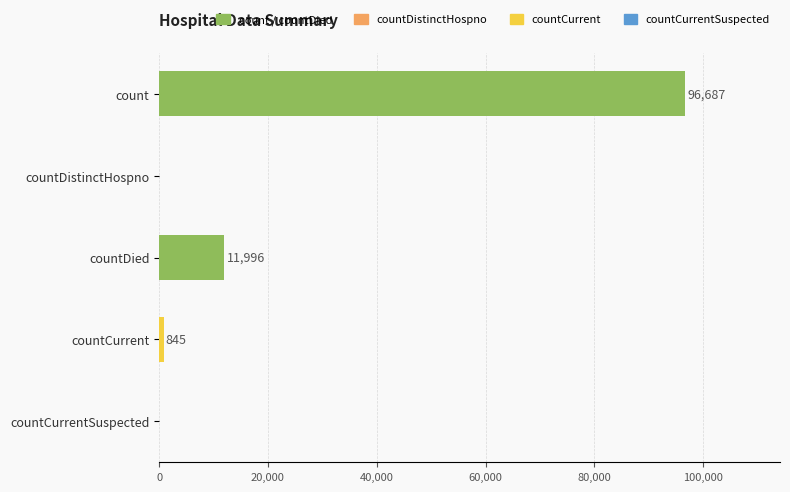

What is the sum of the values at countDied and count?

108683